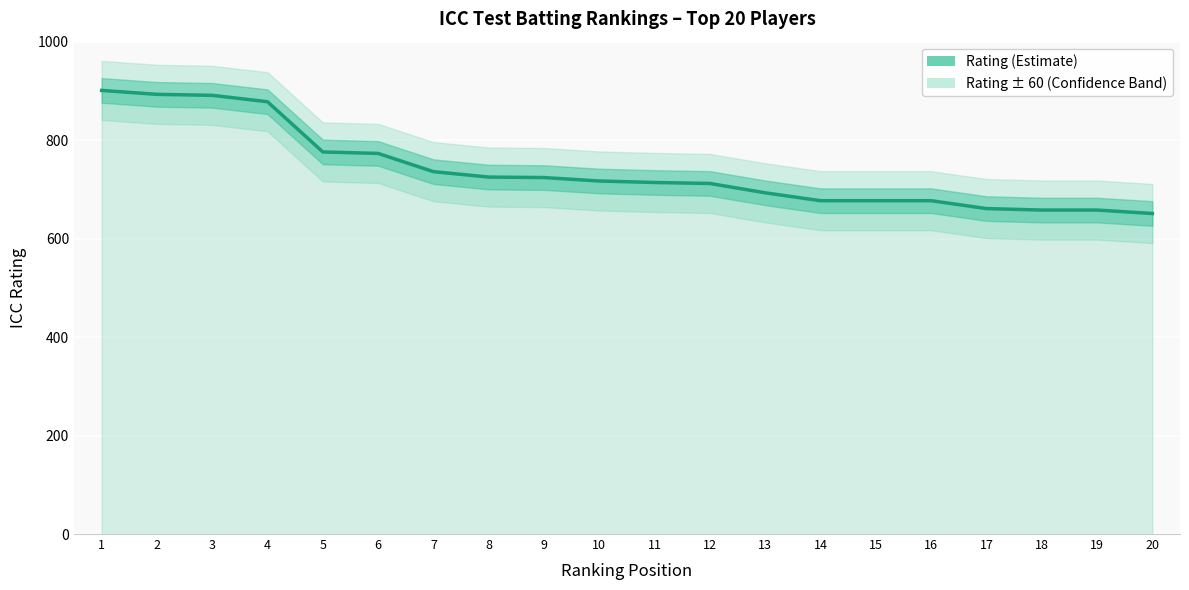

Reading right to left, extract all data points from this chart.

20=651	19=658	18=658	17=661	16=677	15=677	14=677	13=693	12=712	11=714	10=717	9=724	8=725	7=736	6=773	5=776	4=878	3=891	2=893	1=901